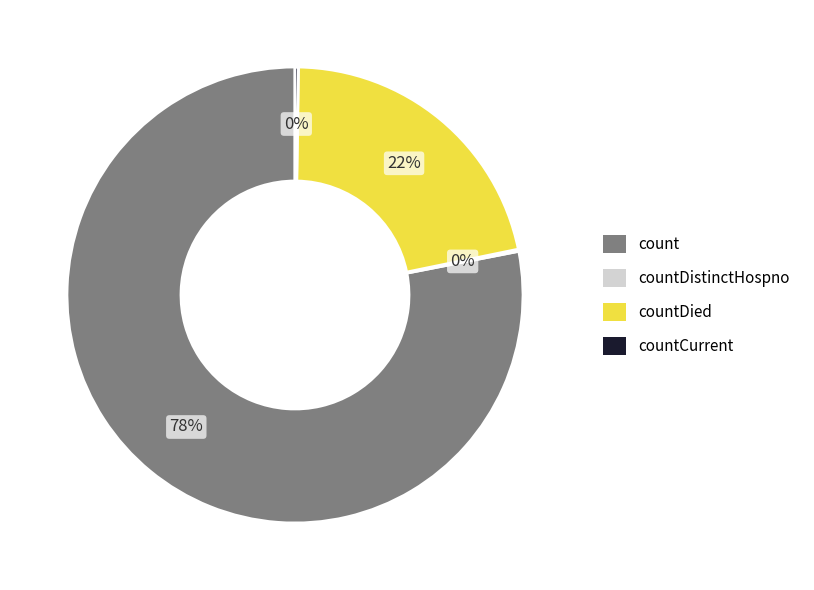

Does any single category account for the majority?

Yes